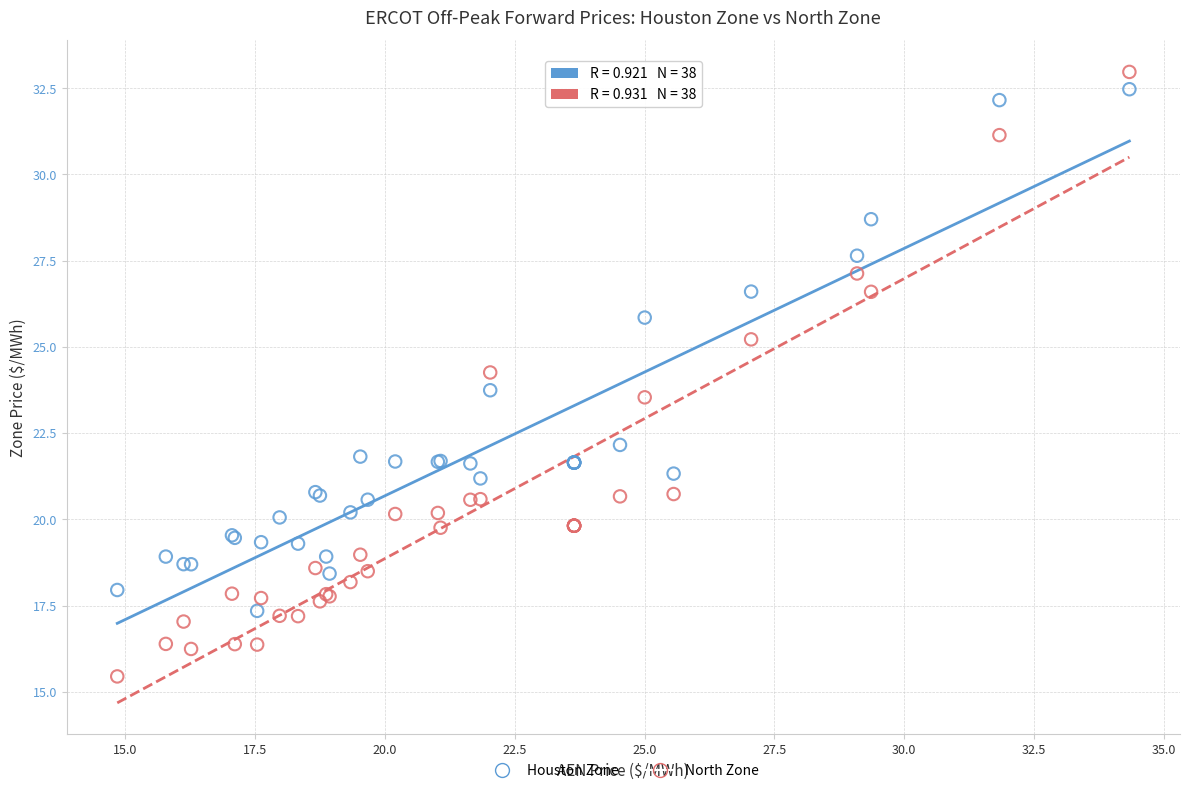

Which series has the widest spread of Y values?

North Zone